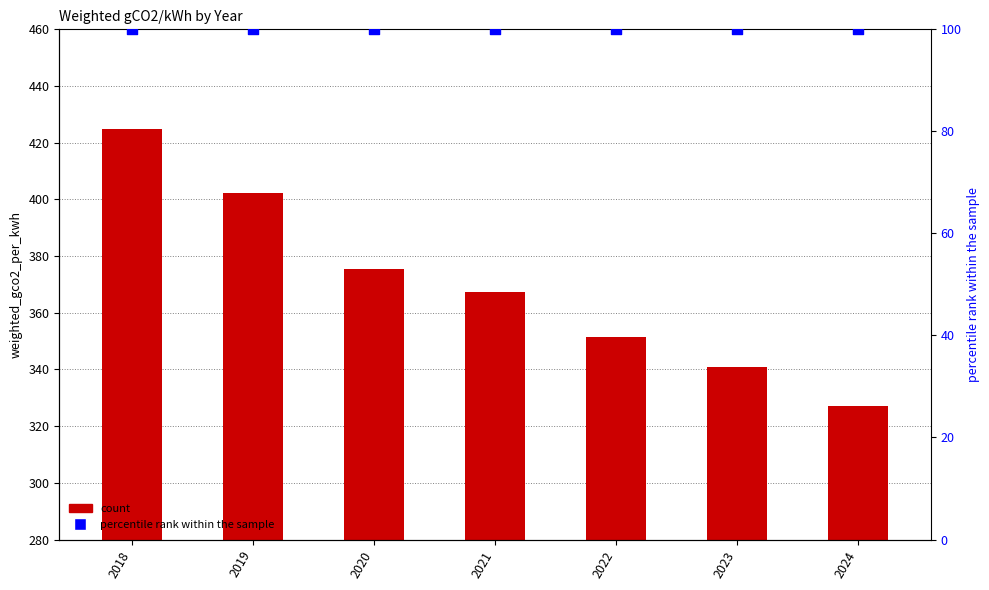

Which series has the widest spread of Y values?

weighted_gco2_per_kwh